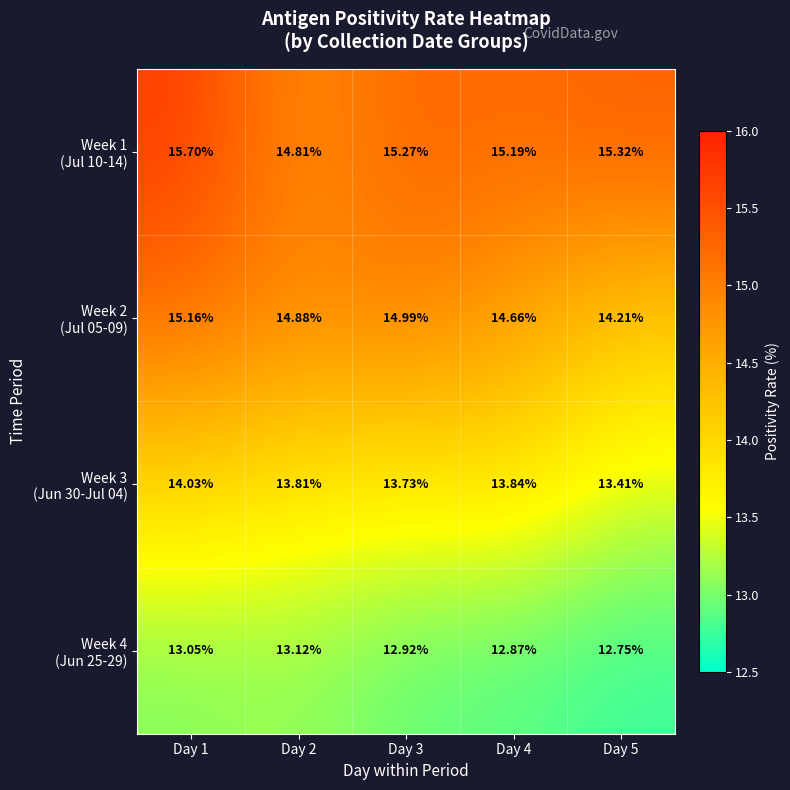

Between Day 2 and Day 1, which is larger?

Day 1